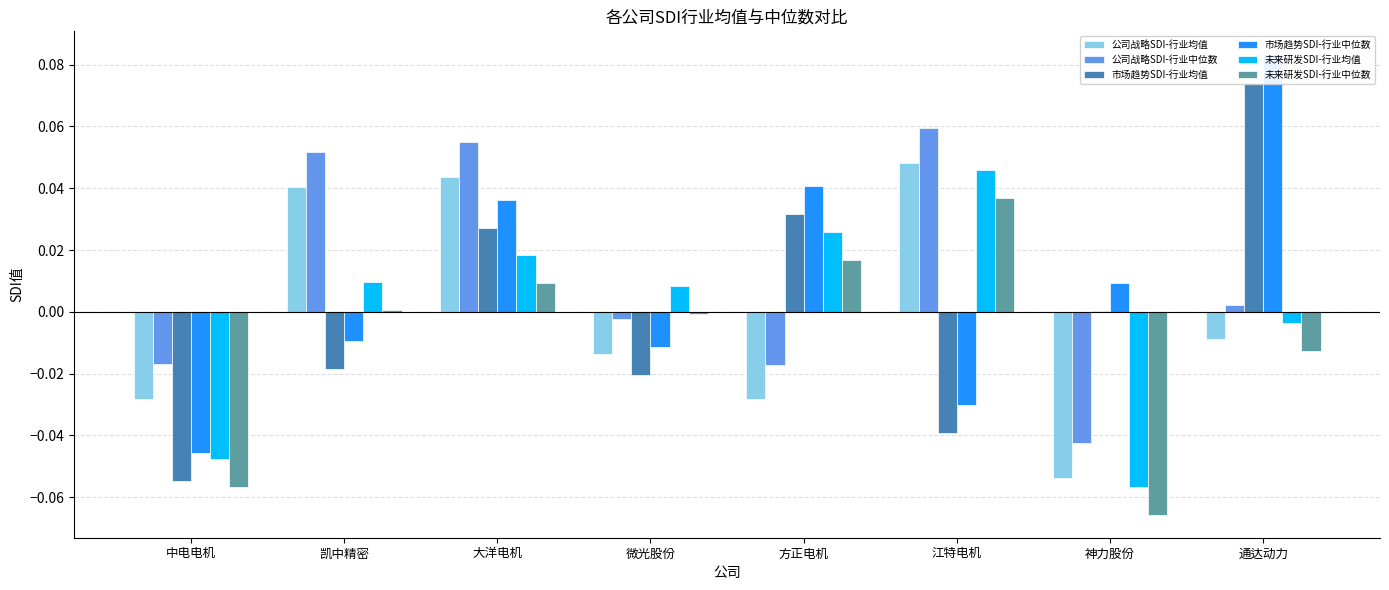

At which label is 市场趋势SDI-行业均值 closest to 0?

神力股份